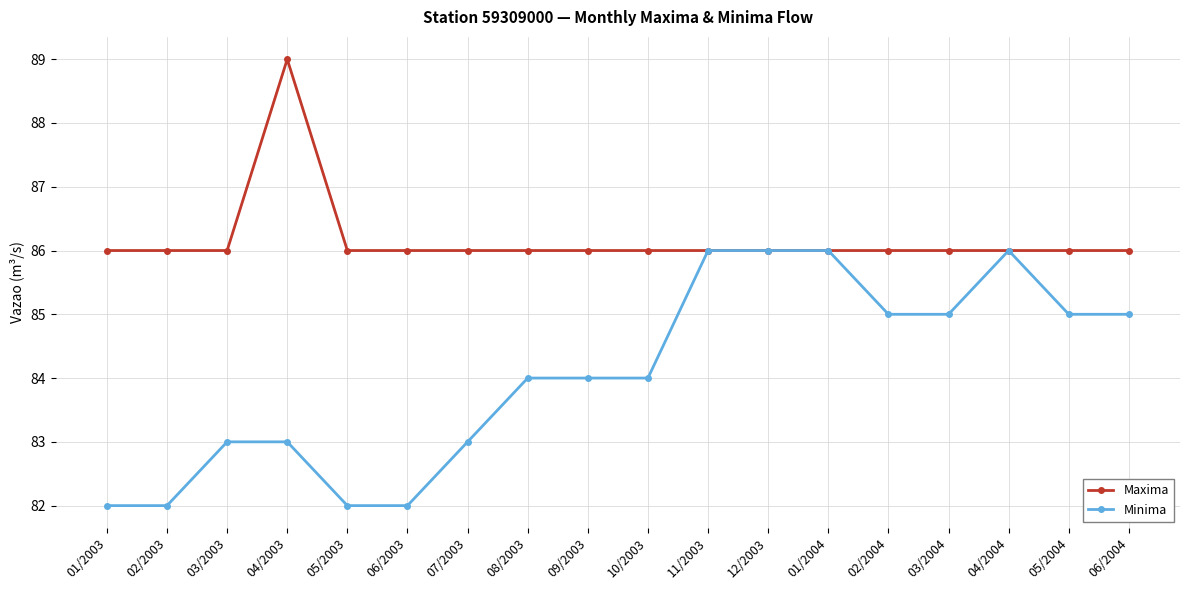

The Maxima series shows 86 at 10/2003. True or false?

True